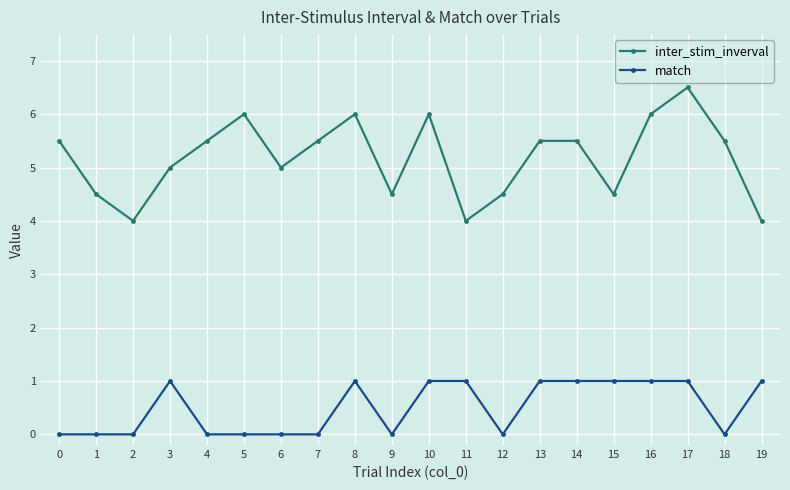

What is the approximate value of match at 16?

1.0